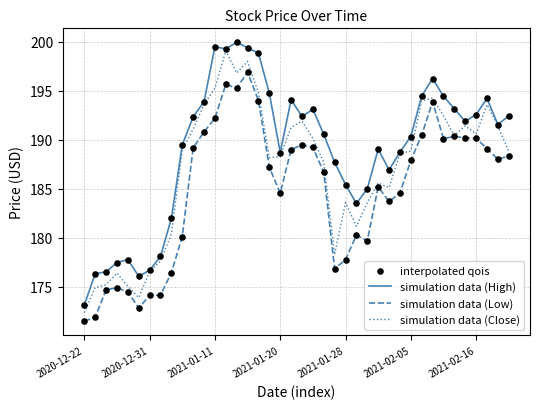

Which series has the largest total across all categories?

simulation data (High)